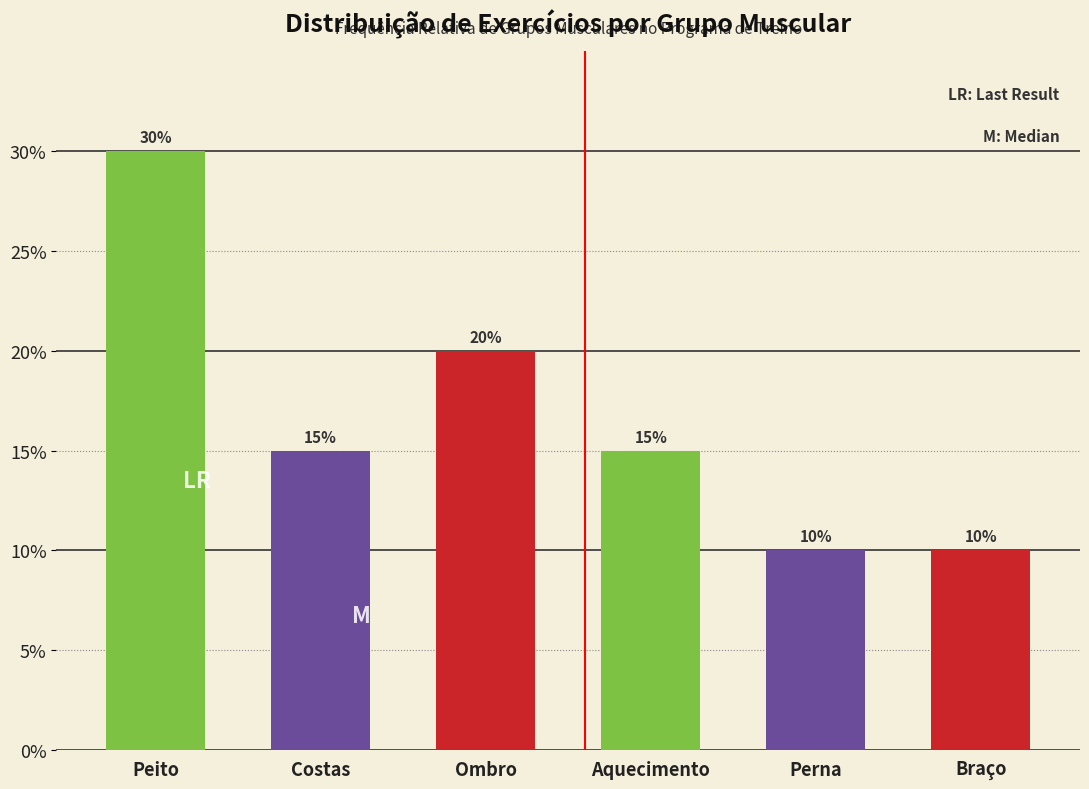

Reading left to right, transcribe all the data shown in this chart.

Peito=30	Costas=15	Ombro=20	Aquecimento=15	Perna=10	Braço=10